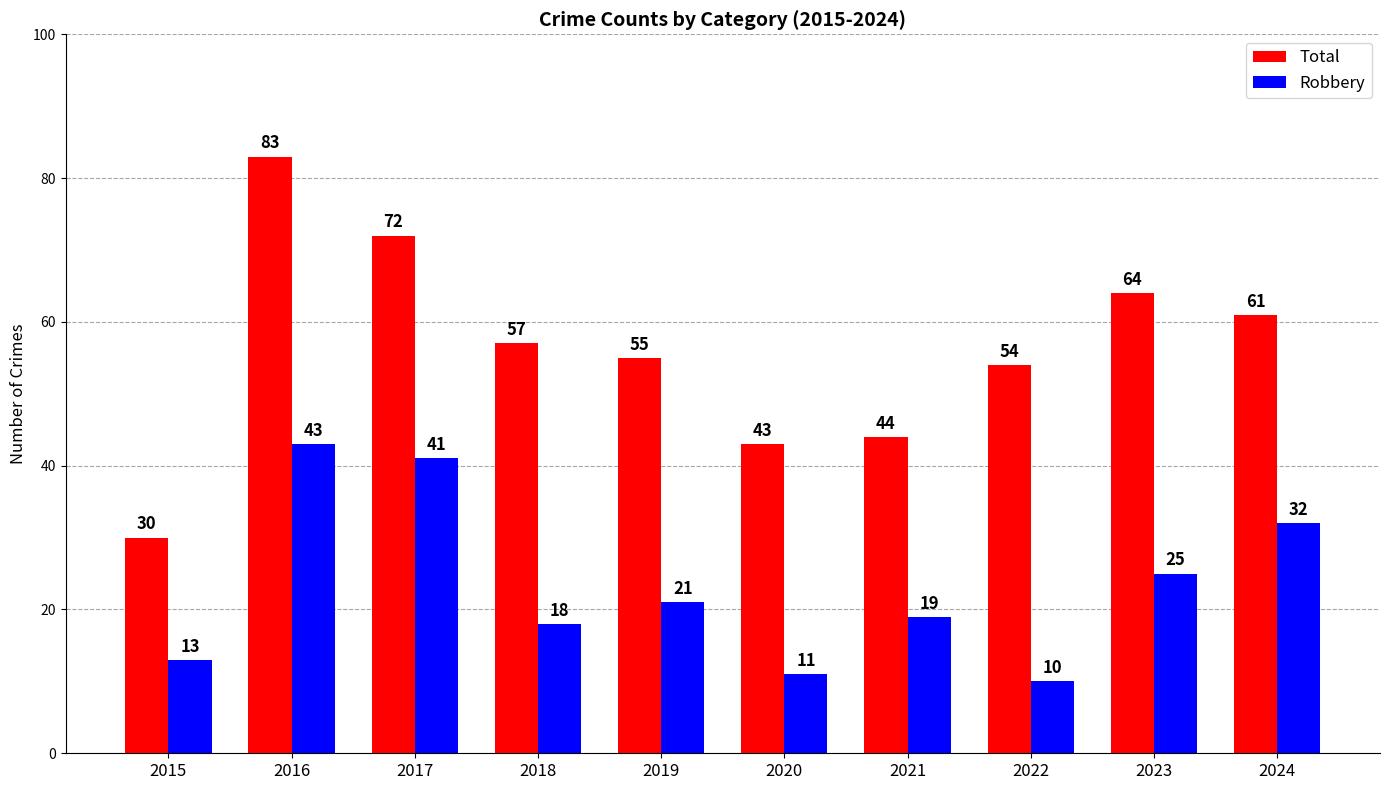

What is the sum of the Robbery values at 2015 and 2020?

24